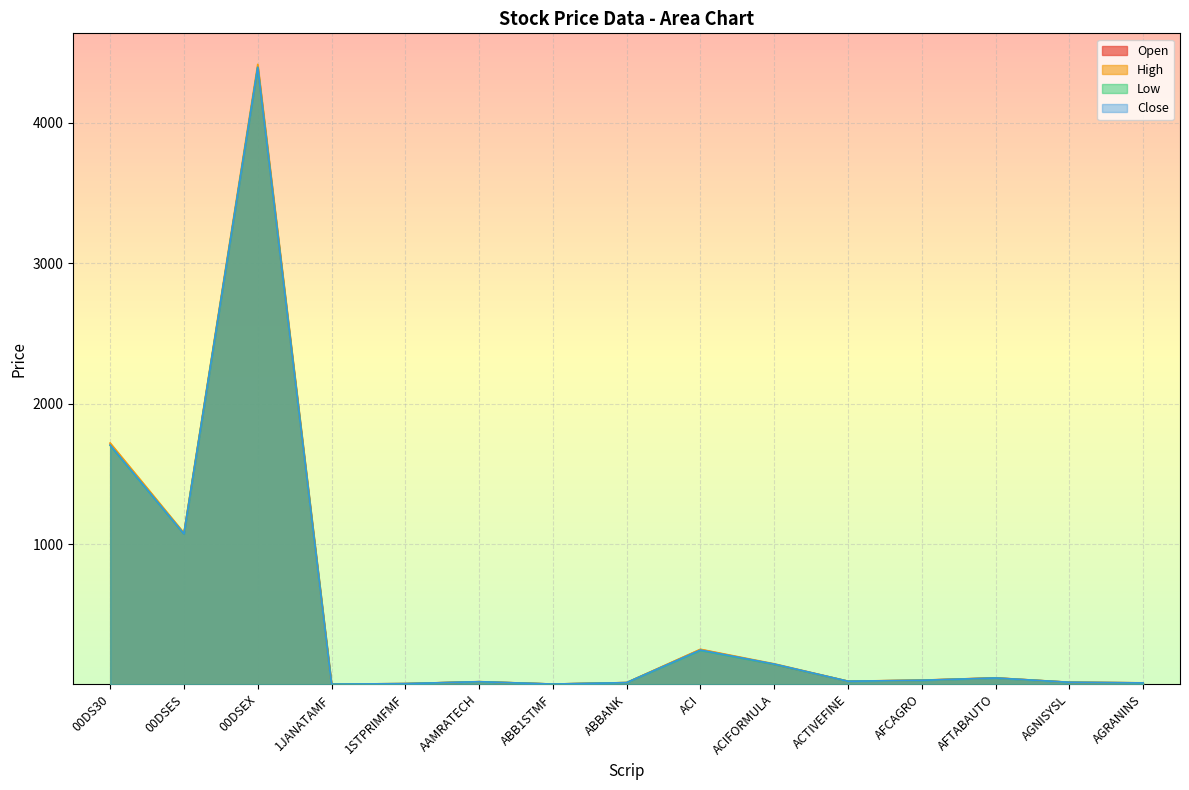

Between AFCAGRO and AGRANINS, which series saw the biggest shift?

Open